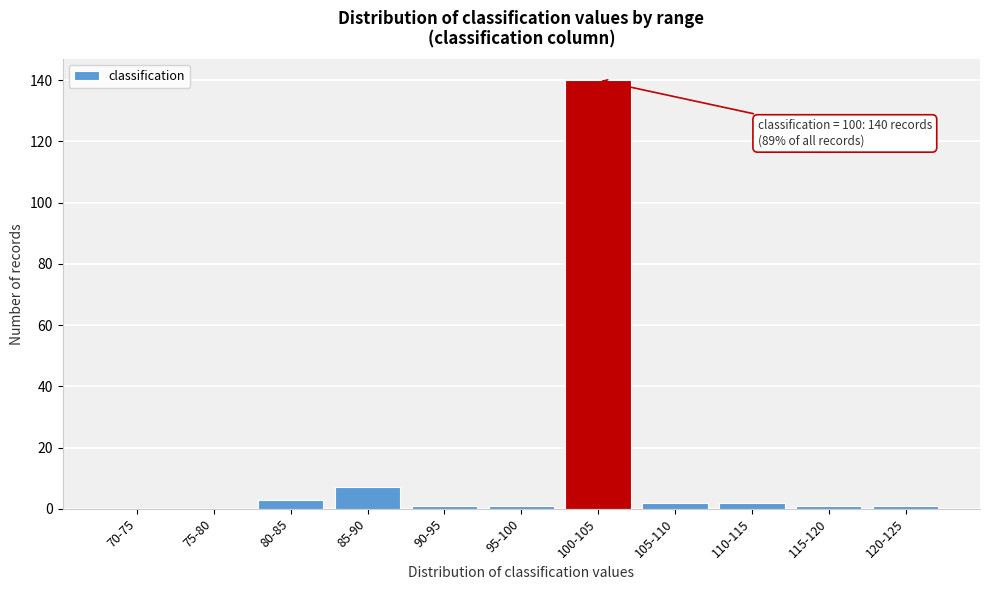

Reading right to left, list all the values displayed in this chart.

120-125=1	115-120=1	110-115=2	105-110=2	100-105=140	95-100=1	90-95=1	85-90=7	80-85=3	75-80=0	70-75=0